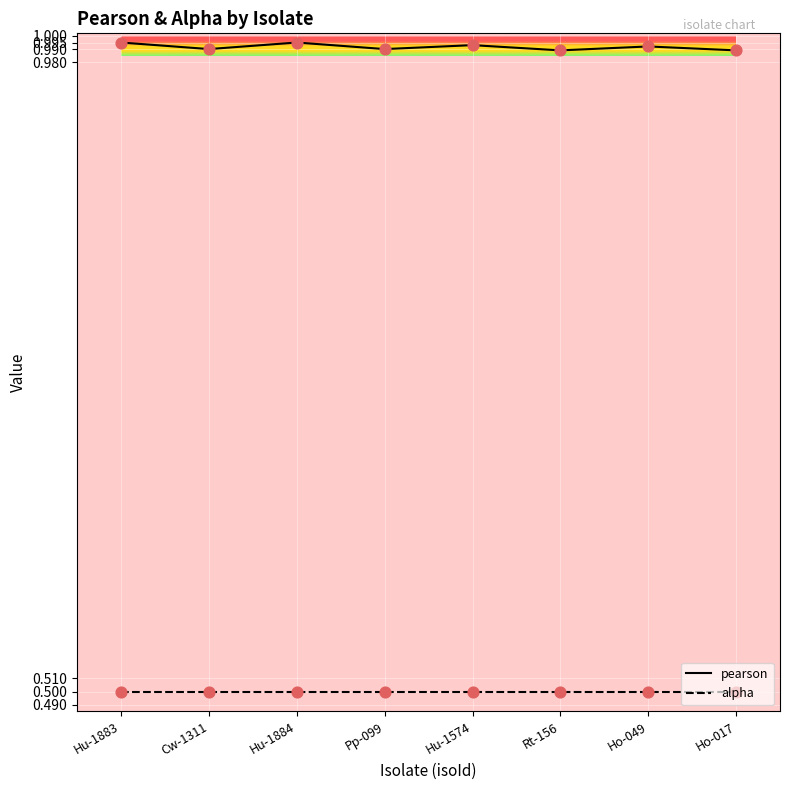

Is the value of pearson at Ho-017 greater than the value of alpha at Ho-017?

Yes